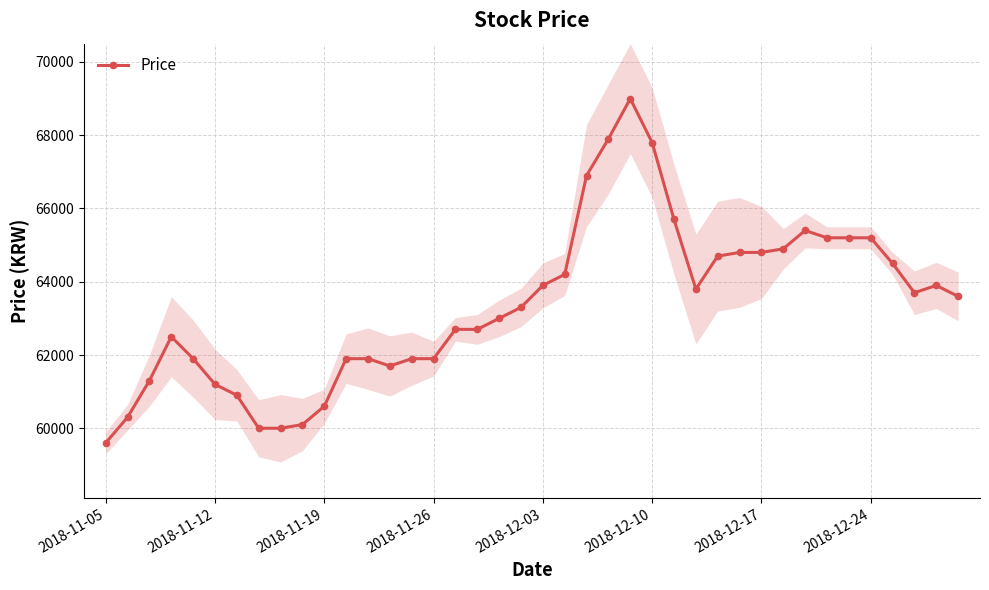

True or false: Price has more than 1 points higher than both neighbors.

True